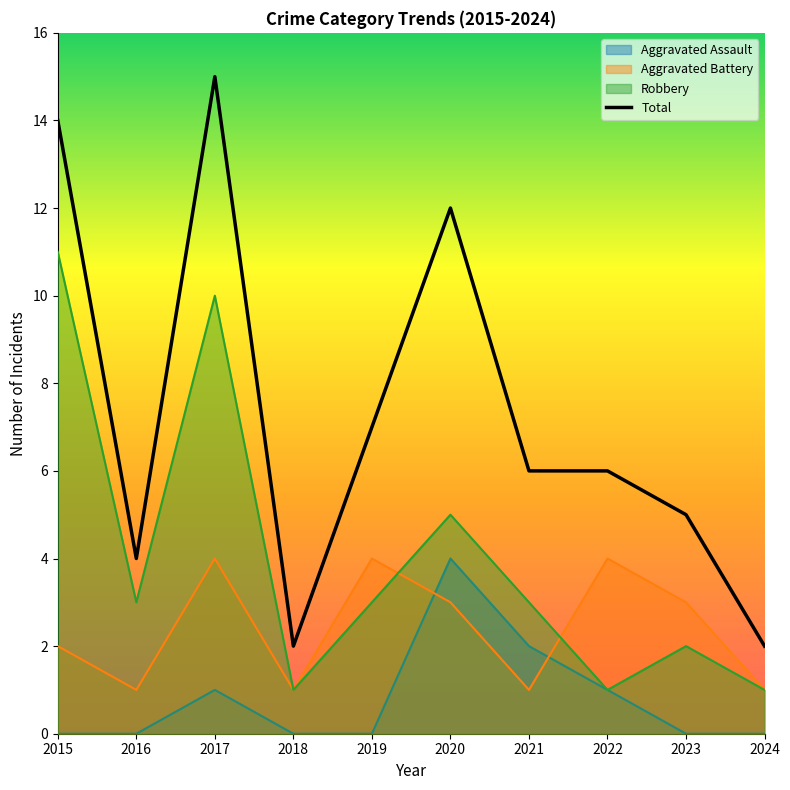

True or false: Total and Aggravated Battery cross at least once.

False